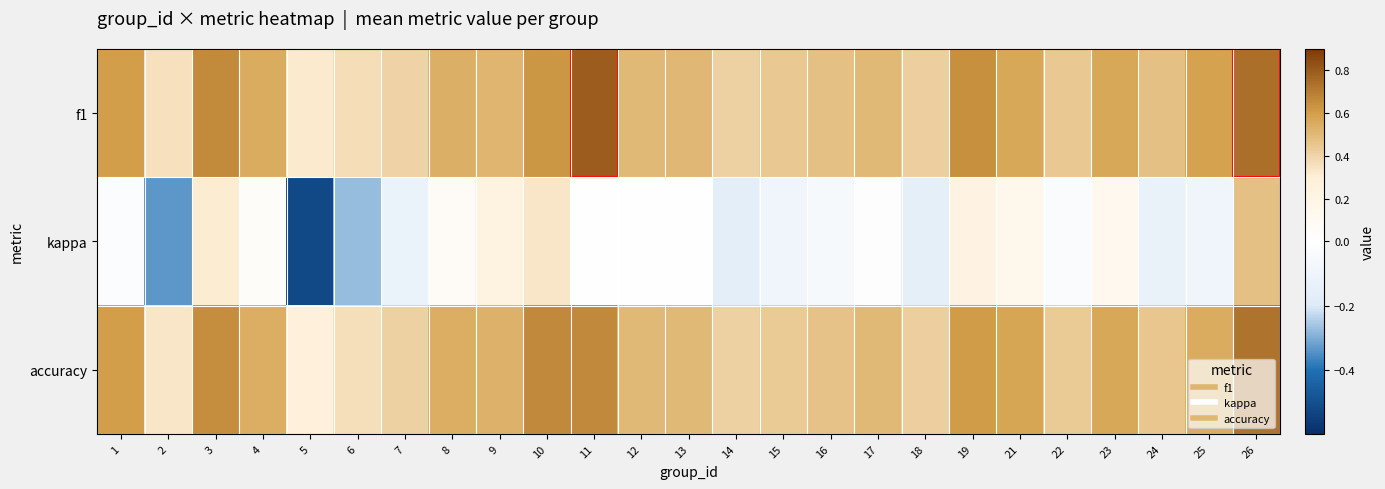

What is the spread (max minus min) of values at 9?

0.3